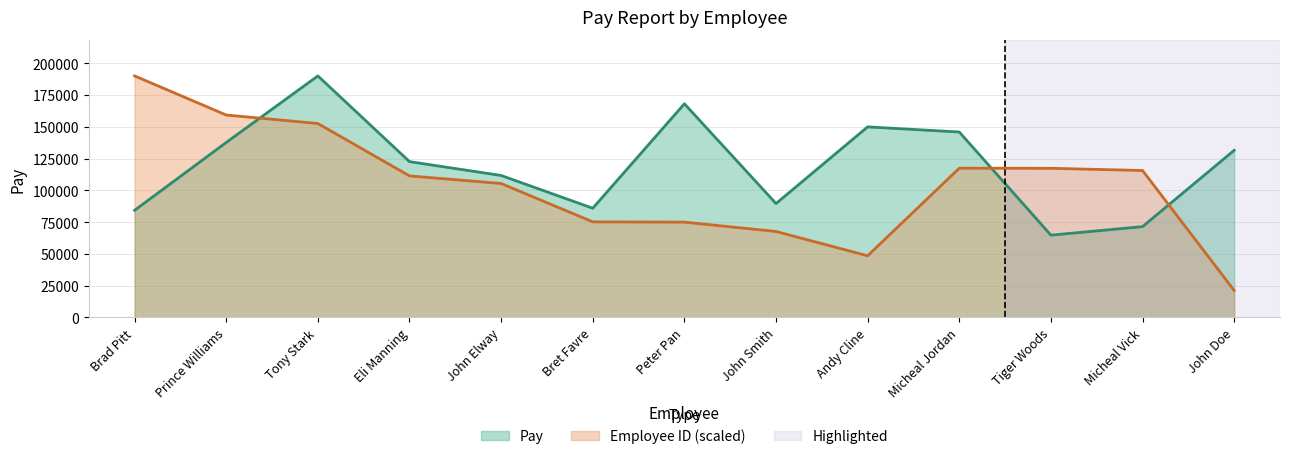

At Brad Pitt, list the series in order from largest to smallest.

Employee ID (scaled), Pay